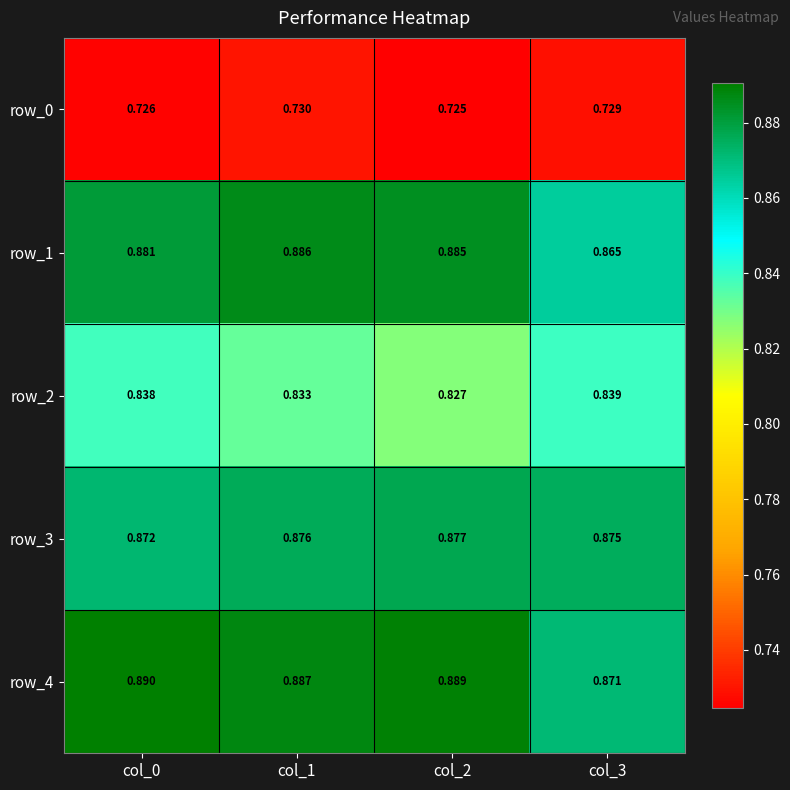

At how many categories does at least one series exceed 0?

4